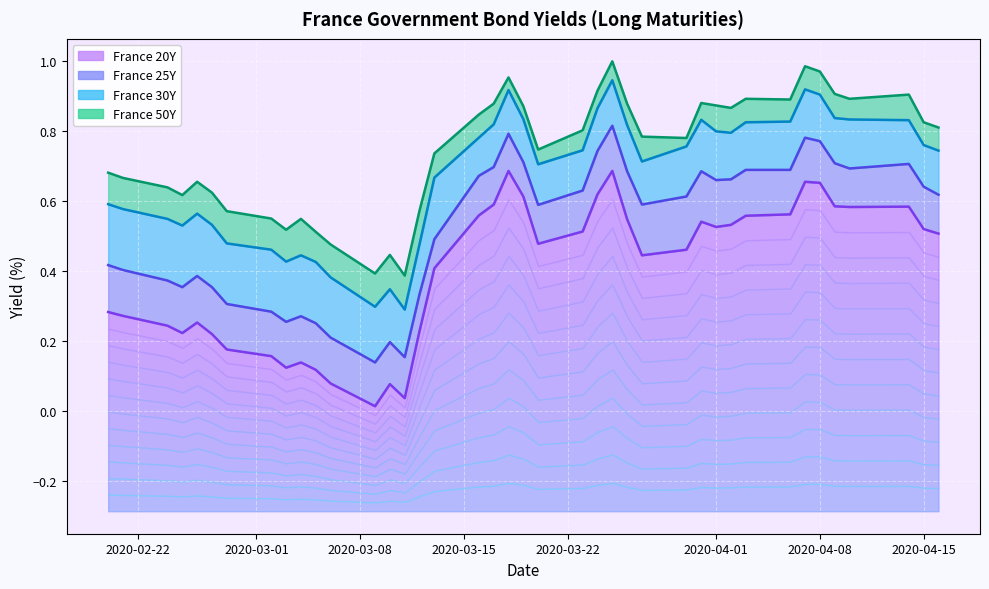

Reading left to right, list all the values displayed in this chart.

France 20Y: 0.3	0.3	0.2	0.2	0.3	0.2	0.2	0.2	0.1	0.1	0.1	0.1	0.0	0.1	0.0	0.2	0.4	0.6	0.6	0.7	0.6	0.5	0.5	0.6	0.7	0.5	0.4	0.5	0.5	0.5	0.5	0.6	0.6	0.7	0.7	0.6	0.6	0.6	0.5	0.5
France 25Y: 0.4	0.4	0.4	0.4	0.4	0.4	0.3	0.3	0.3	0.3	0.2	0.2	0.1	0.2	0.2	0.3	0.5	0.7	0.7	0.8	0.7	0.6	0.6	0.7	0.8	0.7	0.6	0.6	0.7	0.7	0.7	0.7	0.7	0.8	0.8	0.7	0.7	0.7	0.6	0.6
France 30Y: 0.6	0.6	0.5	0.5	0.6	0.5	0.5	0.5	0.4	0.4	0.4	0.4	0.3	0.3	0.3	0.5	0.7	0.8	0.8	0.9	0.8	0.7	0.7	0.9	0.9	0.8	0.7	0.8	0.8	0.8	0.8	0.8	0.8	0.9	0.9	0.8	0.8	0.8	0.8	0.7
France 50Y: 0.7	0.7	0.6	0.6	0.7	0.6	0.6	0.5	0.5	0.5	0.5	0.5	0.4	0.4	0.4	0.6	0.7	0.8	0.9	1.0	0.9	0.7	0.8	0.9	1.0	0.9	0.8	0.8	0.9	0.9	0.9	0.9	0.9	1.0	1.0	0.9	0.9	0.9	0.8	0.8